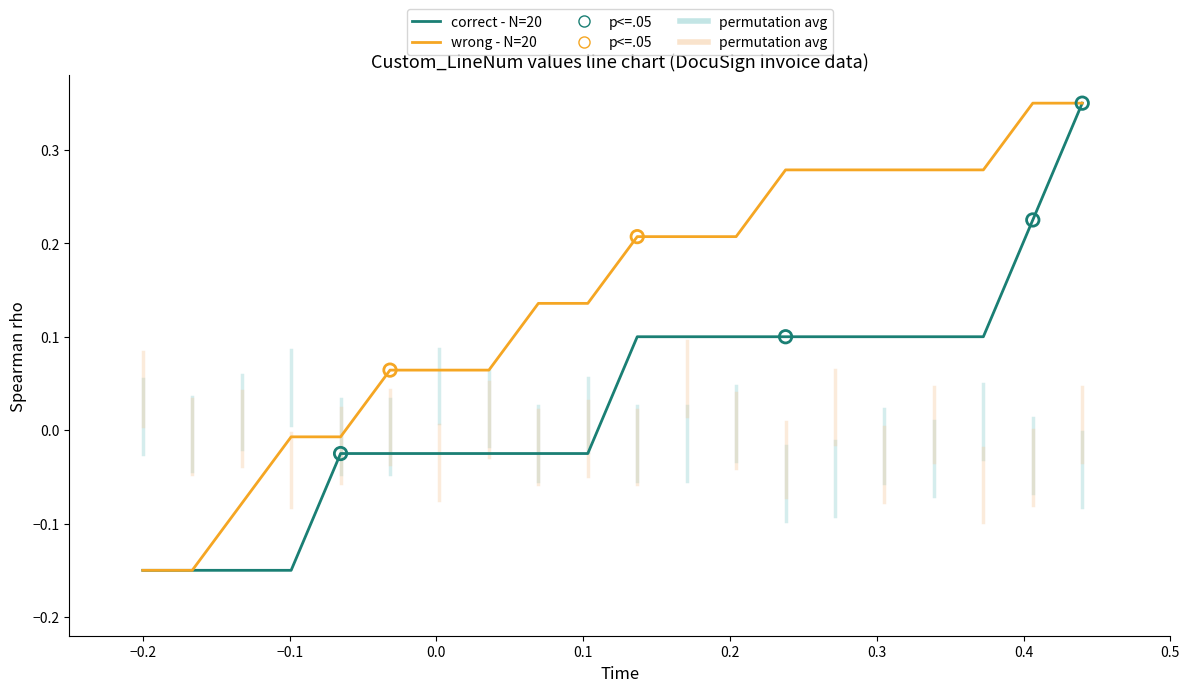

At how many categories does at least one series exceed 0?

15